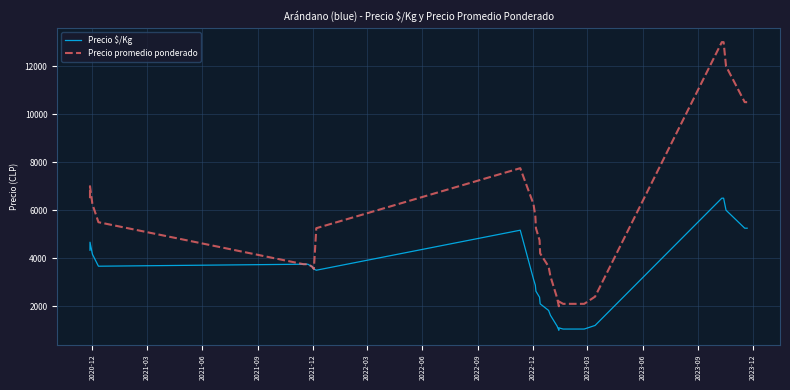

How many interior local valleys does the Precio $/Kg series have?

3